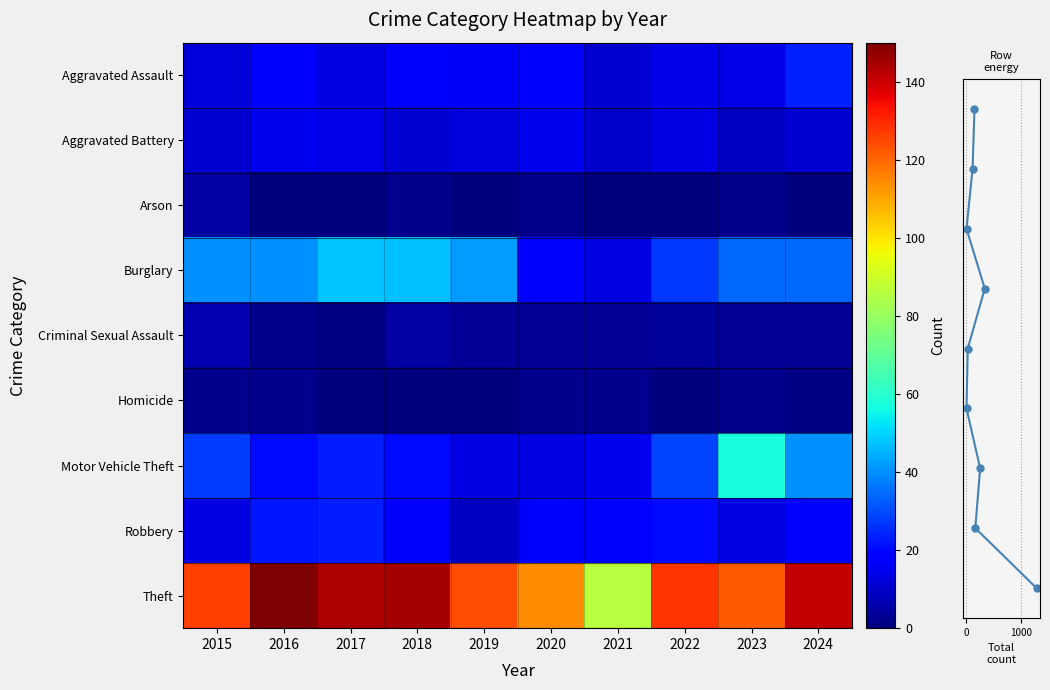

What is the sum of all Homicide values?

11